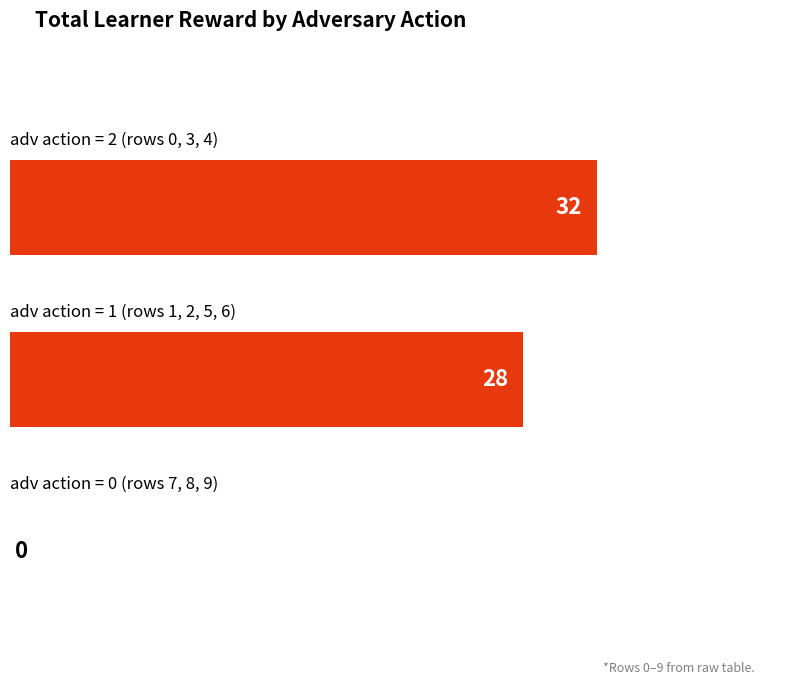

Are the bars horizontal?

Yes